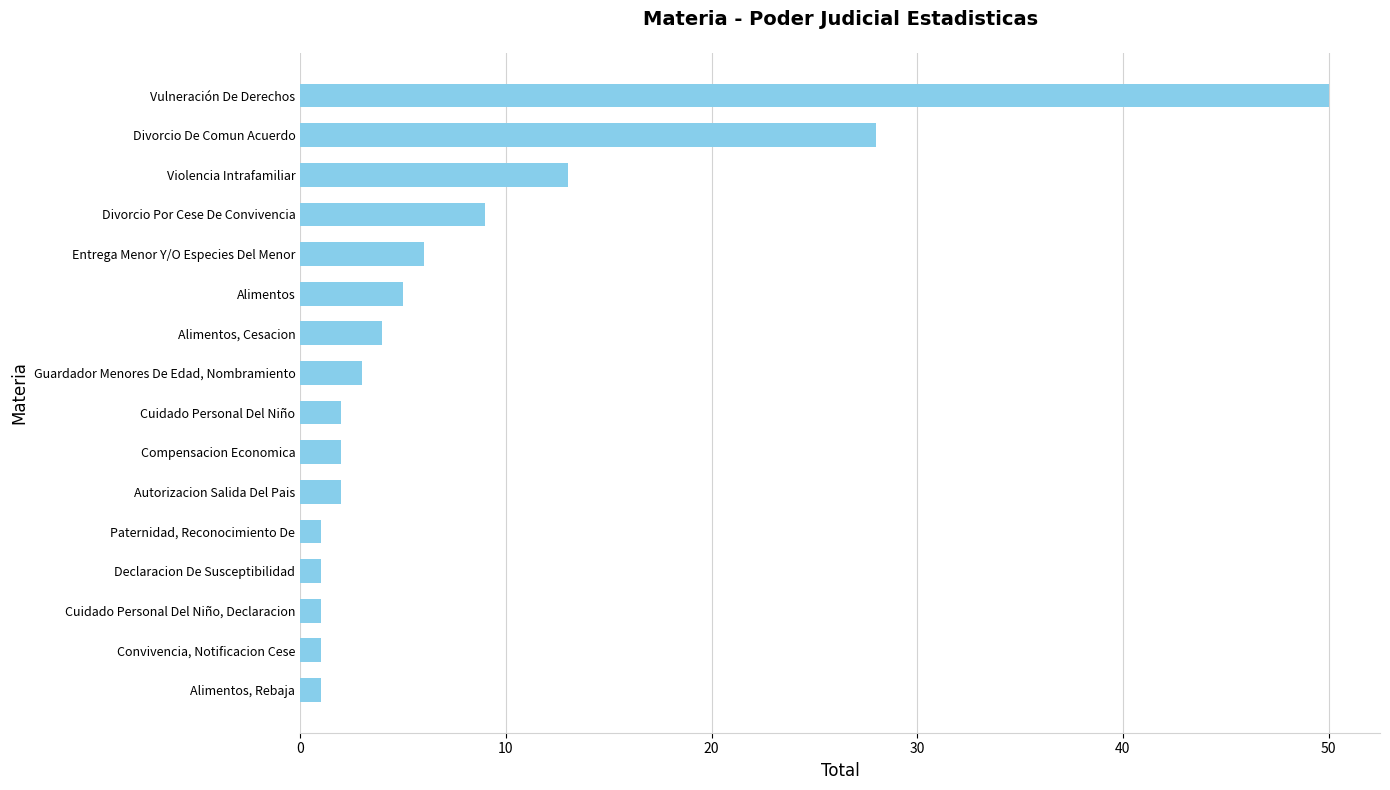

What is the average value?

8